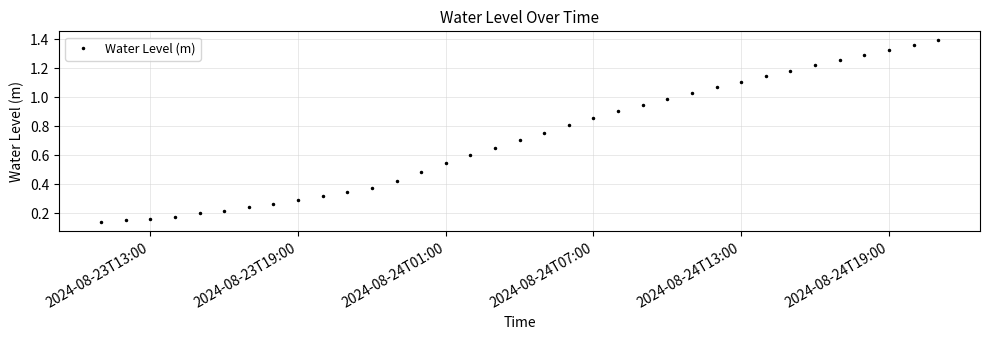

Between 2024-08-24T07:00 and 2024-08-23T13:00, which is larger?

2024-08-24T07:00